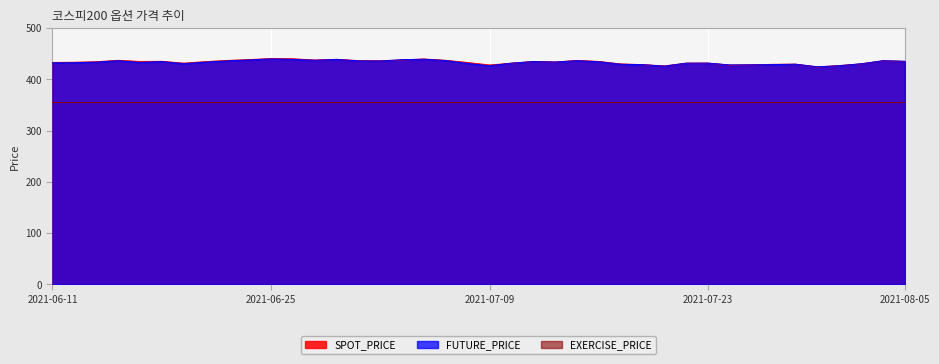

What is the lowest value of the SPOT_PRICE series?

423.9